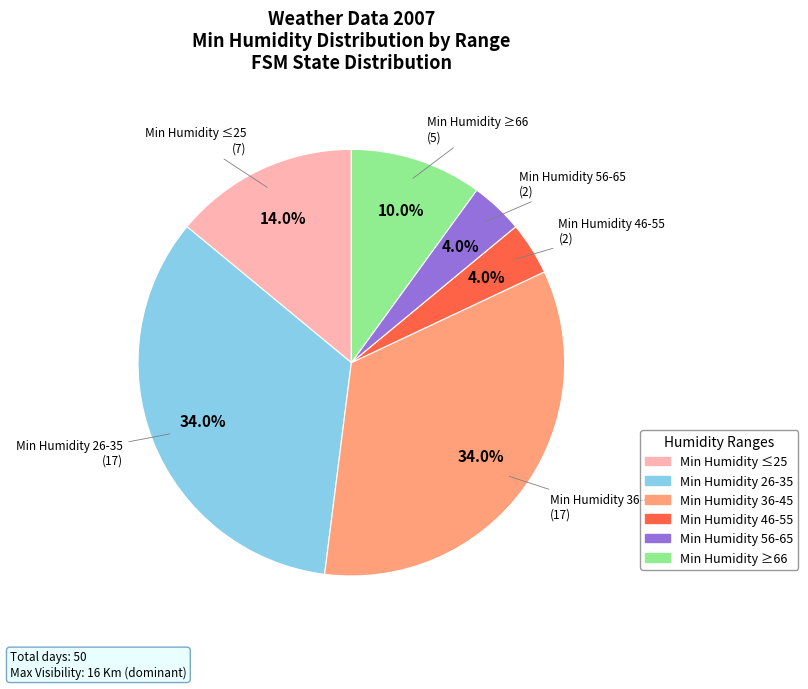

Is Min Humidity ≤25 the majority of the pie?

No